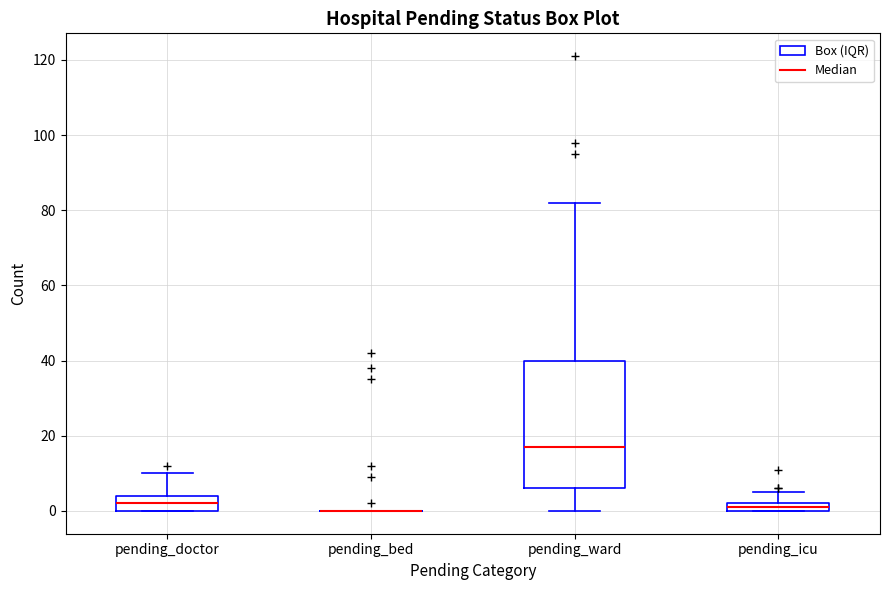

Which box is the tallest, from its lower edge to its upper edge?

pending_ward